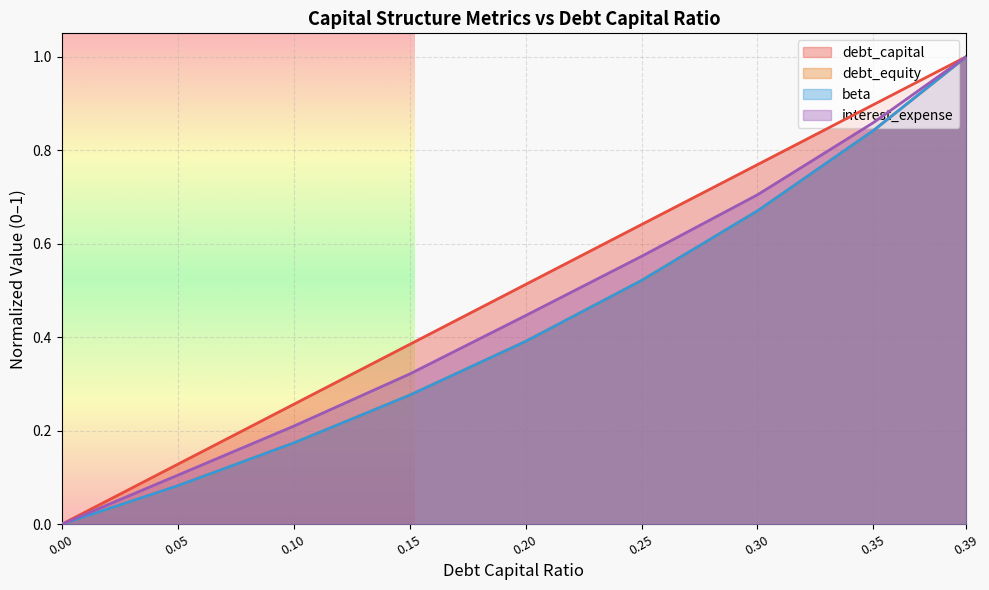

What is the sum of all interest_expense values?

4.0